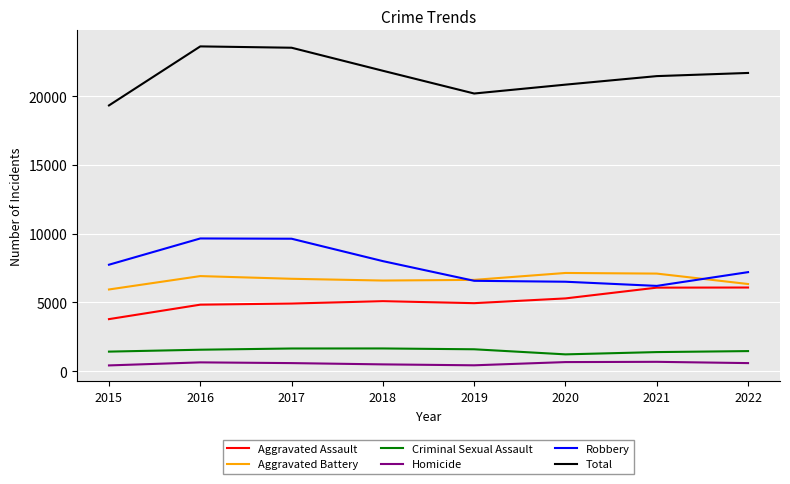

Which series has the largest total across all categories?

Total